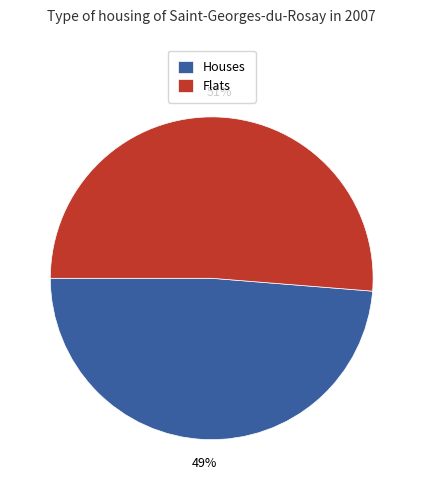

Does any single category account for the majority?

Yes